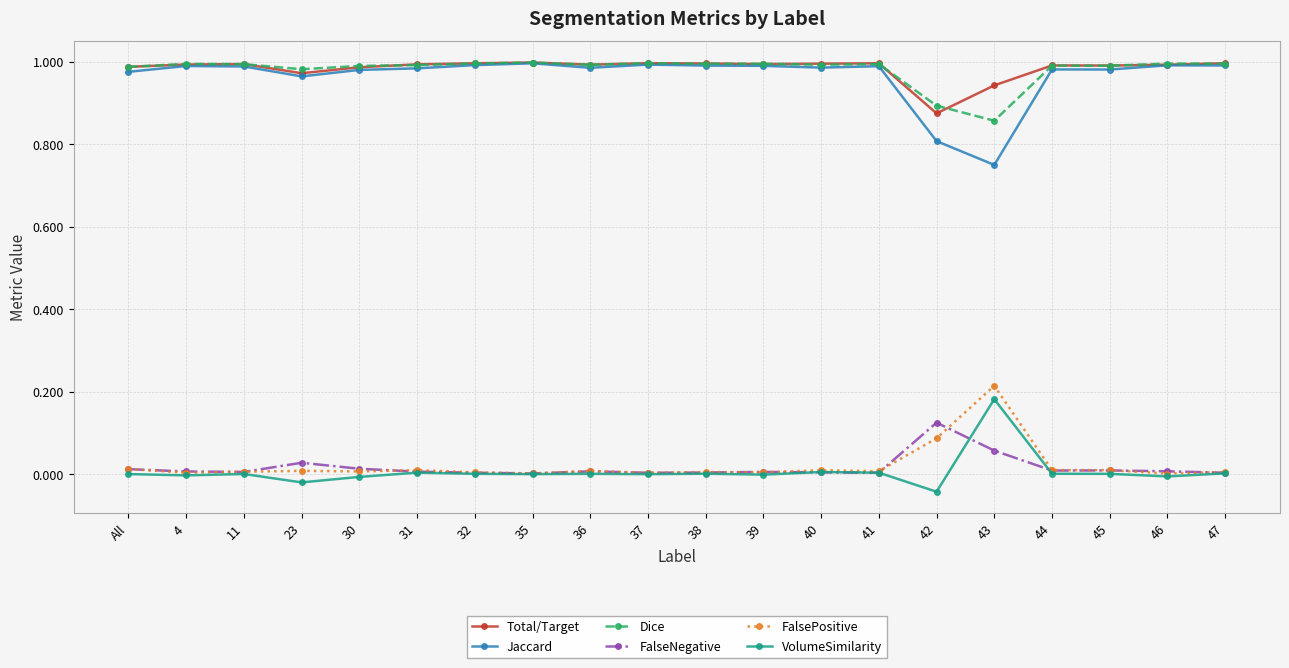

How many lines are shown in the chart?

6